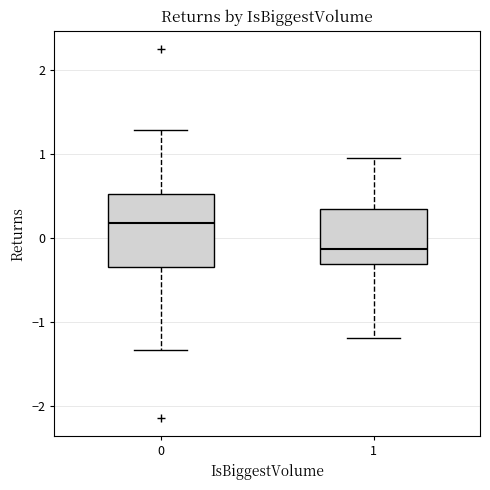

Reading left to right, read every box against the y-axis: the position of its median line, the range the box covers, and the ends of its whiskers. The values are not printed on the chart, so give them approximately, as read against the axis.

0: median 0.2, box -0.3 to 0.5, whiskers -1.3 to 1.3
1: median -0.1, box -0.3 to 0.4, whiskers -1.2 to 1.0